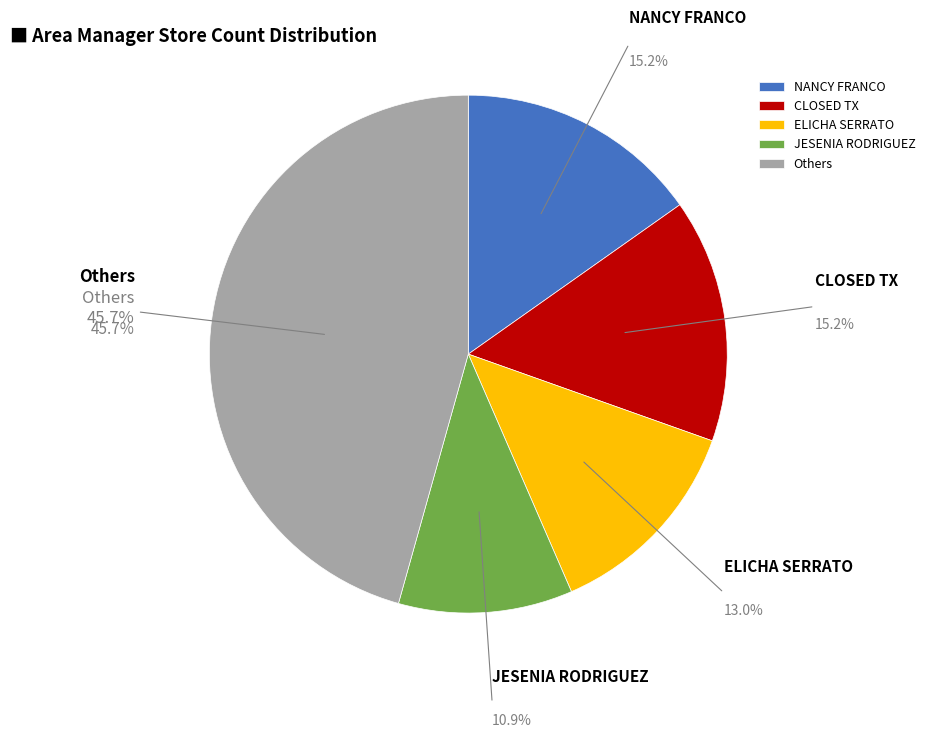

What is the smallest slice in the pie chart?

JESENIA RODRIGUEZ